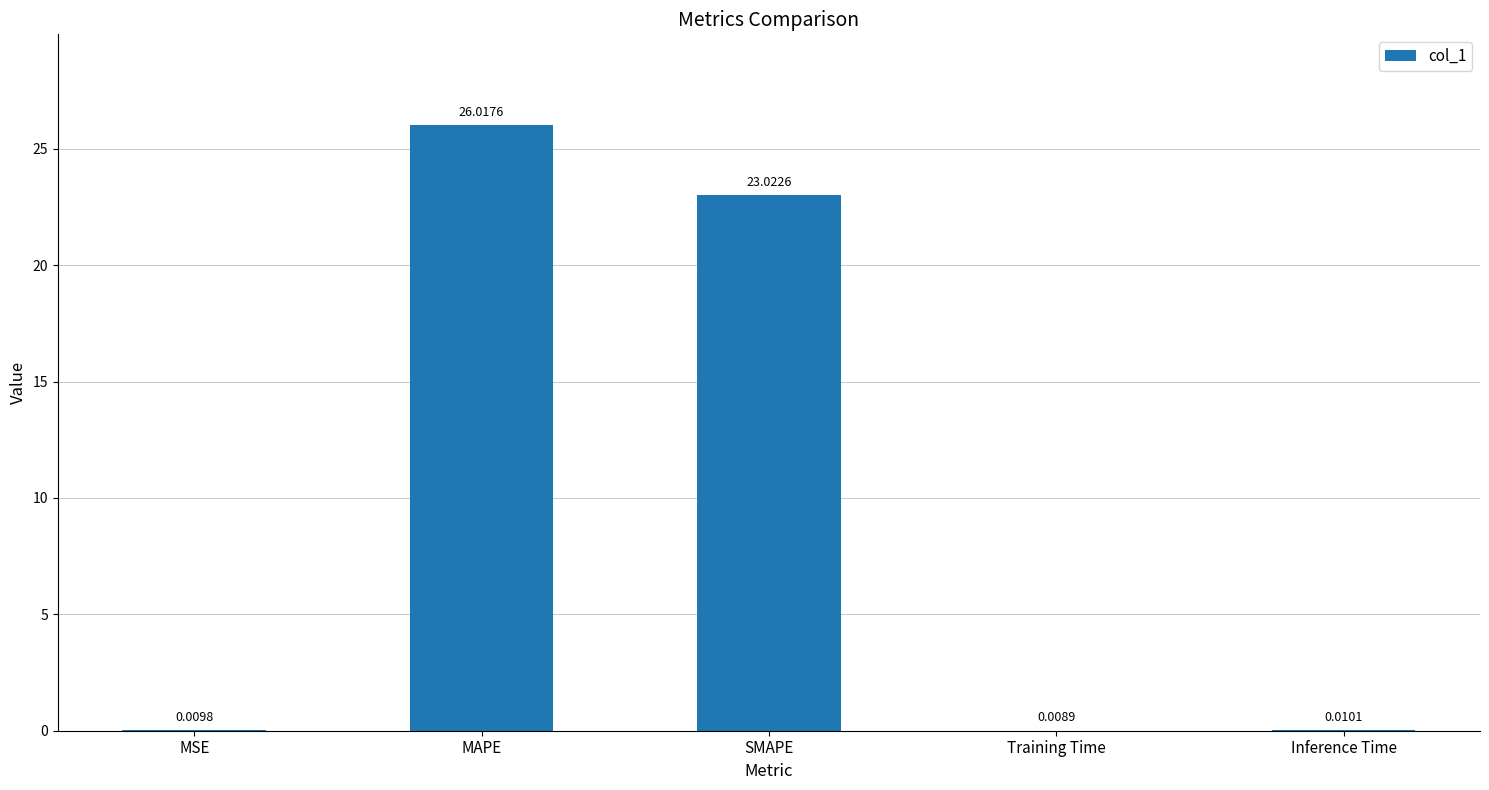

What is the greatest value displayed?

26.0